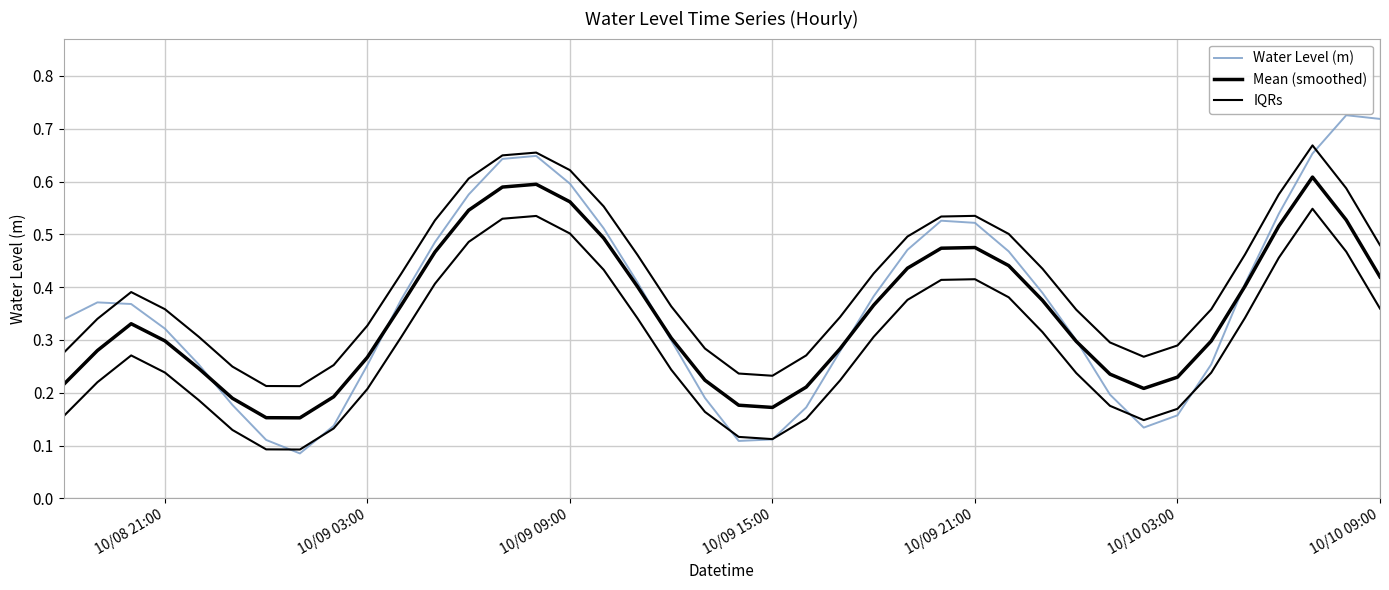

Which series has the largest total across all categories?

IQRs